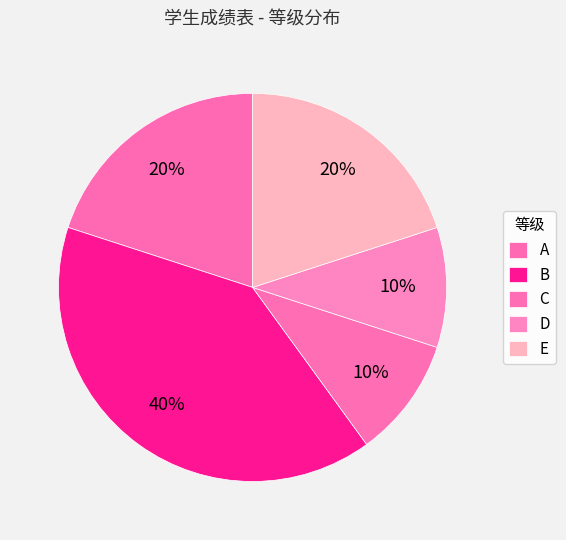

Approximately how many times larger is the value at D compared to A?

0.5